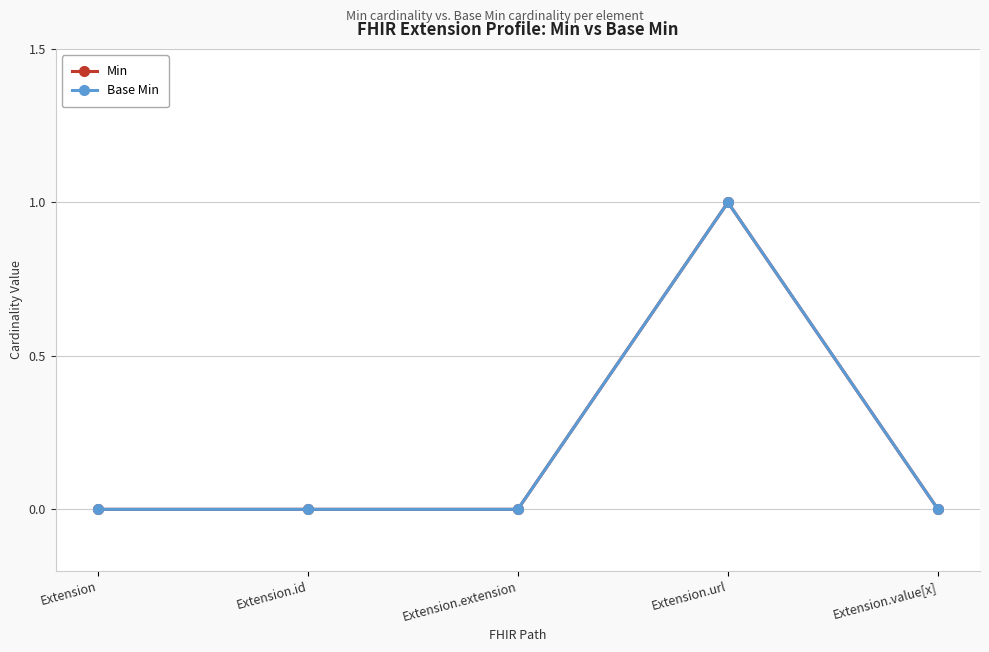

At which category does Base Min reach its first local peak?

Extension.url